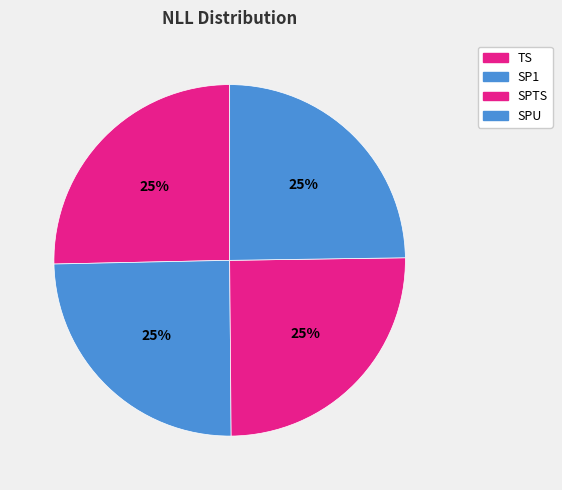

Is there any slice that represents more than half of the pie?

No